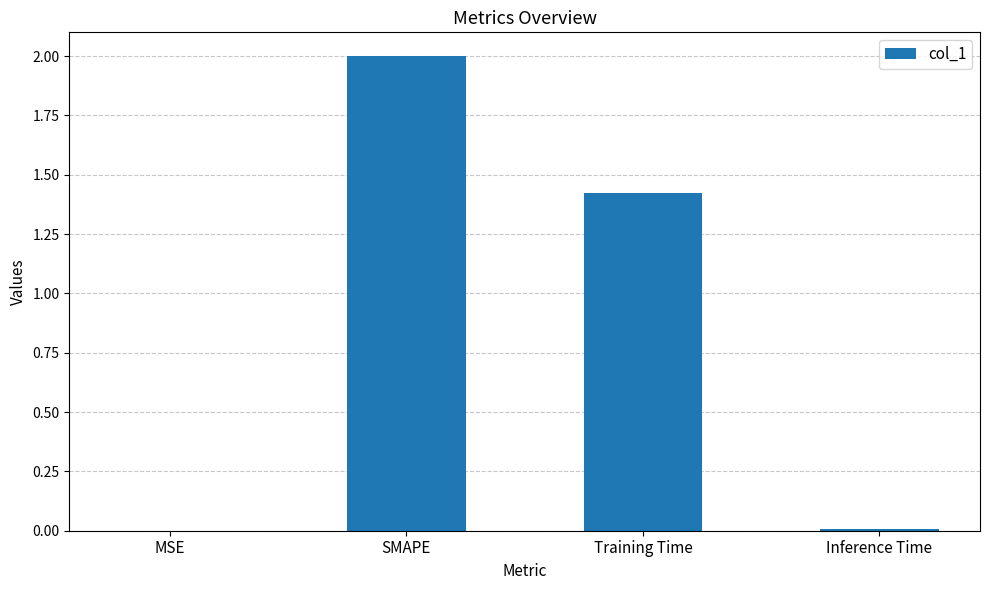

What value does the data have at SMAPE?

2.0